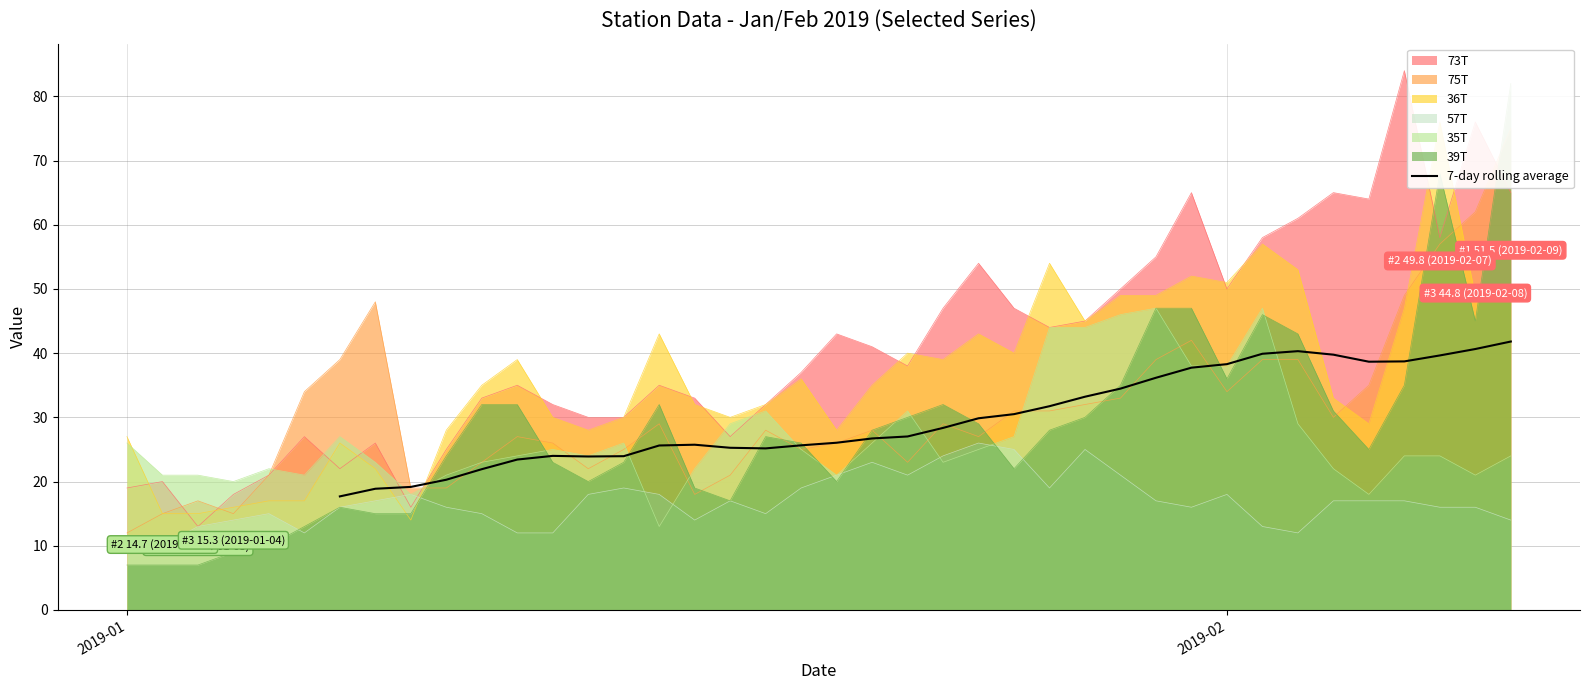

What position from the left is 2019-01?

1